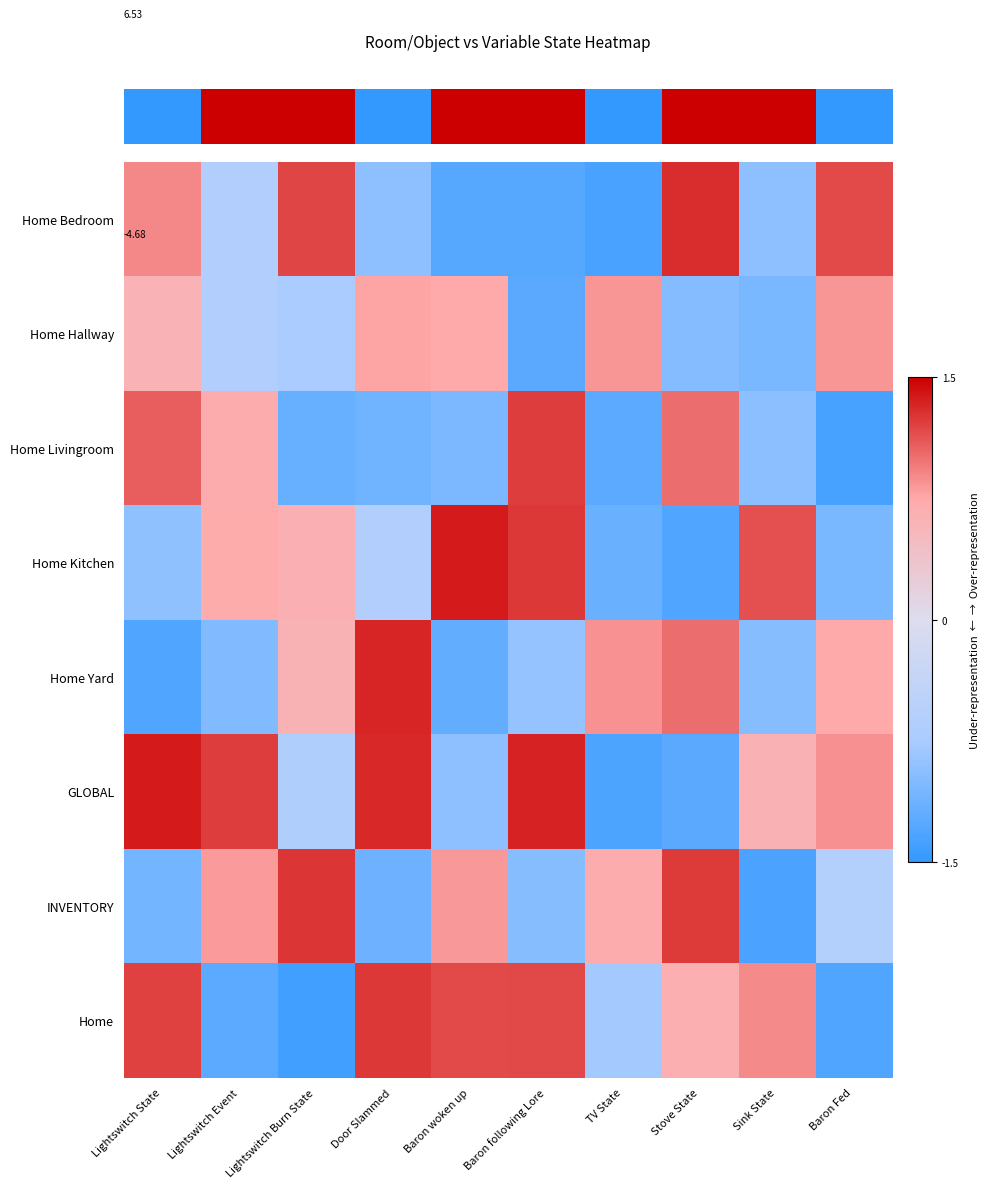

Reading left to right, transcribe all the data shown in this chart.

row_0: Lightswitch State=0.9	Lightswitch Event=-0.6	Lightswitch Burn State=1.2	Door Slammed=-0.9	Baron woken up=-1.3	Baron following Lore=-1.3	TV State=-1.4	Stove State=1.3	Sink State=-0.9	Baron Fed=1.2
row_1: Lightswitch State=0.6	Lightswitch Event=-0.6	Lightswitch Burn State=-0.7	Door Slammed=0.8	Baron woken up=0.7	Baron following Lore=-1.3	TV State=0.8	Stove State=-1.0	Sink State=-1.1	Baron Fed=0.8
row_2: Lightswitch State=1.1	Lightswitch Event=0.7	Lightswitch Burn State=-1.2	Door Slammed=-1.1	Baron woken up=-1.0	Baron following Lore=1.2	TV State=-1.2	Stove State=1.0	Sink State=-0.9	Baron Fed=-1.4
row_3: Lightswitch State=-0.9	Lightswitch Event=0.7	Lightswitch Burn State=0.7	Door Slammed=-0.6	Baron woken up=1.4	Baron following Lore=1.2	TV State=-1.2	Stove State=-1.3	Sink State=1.1	Baron Fed=-1.0
row_4: Lightswitch State=-1.3	Lightswitch Event=-1.0	Lightswitch Burn State=0.6	Door Slammed=1.3	Baron woken up=-1.2	Baron following Lore=-0.9	TV State=0.8	Stove State=1.0	Sink State=-1.0	Baron Fed=0.7
row_5: Lightswitch State=1.4	Lightswitch Event=1.2	Lightswitch Burn State=-0.6	Door Slammed=1.3	Baron woken up=-0.9	Baron following Lore=1.3	TV State=-1.3	Stove State=-1.2	Sink State=0.6	Baron Fed=0.9
row_6: Lightswitch State=-1.1	Lightswitch Event=0.8	Lightswitch Burn State=1.3	Door Slammed=-1.1	Baron woken up=0.8	Baron following Lore=-1.0	TV State=0.7	Stove State=1.2	Sink State=-1.3	Baron Fed=-0.6
row_7: Lightswitch State=1.2	Lightswitch Event=-1.2	Lightswitch Burn State=-1.4	Door Slammed=1.3	Baron woken up=1.2	Baron following Lore=1.2	TV State=-0.8	Stove State=0.7	Sink State=0.9	Baron Fed=-1.3